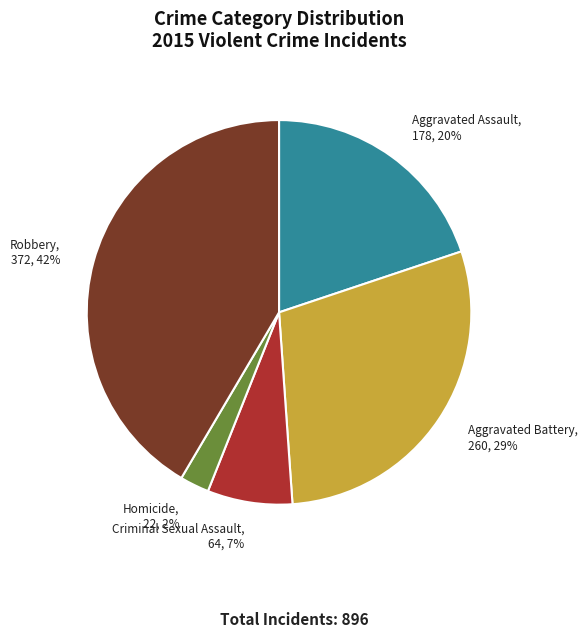

Does Homicide represent more than half of the total?

No